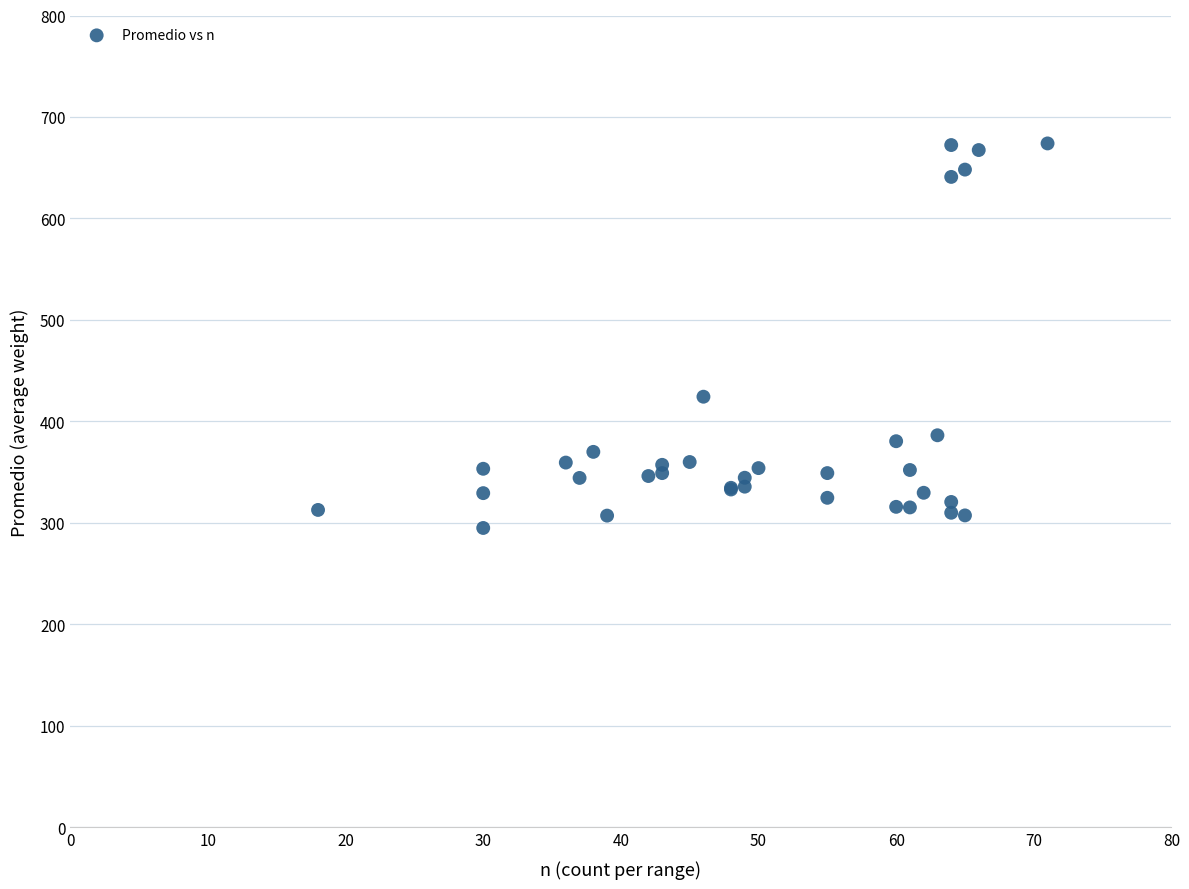

What Y value in the scatter plot is closest to 484?

424.4